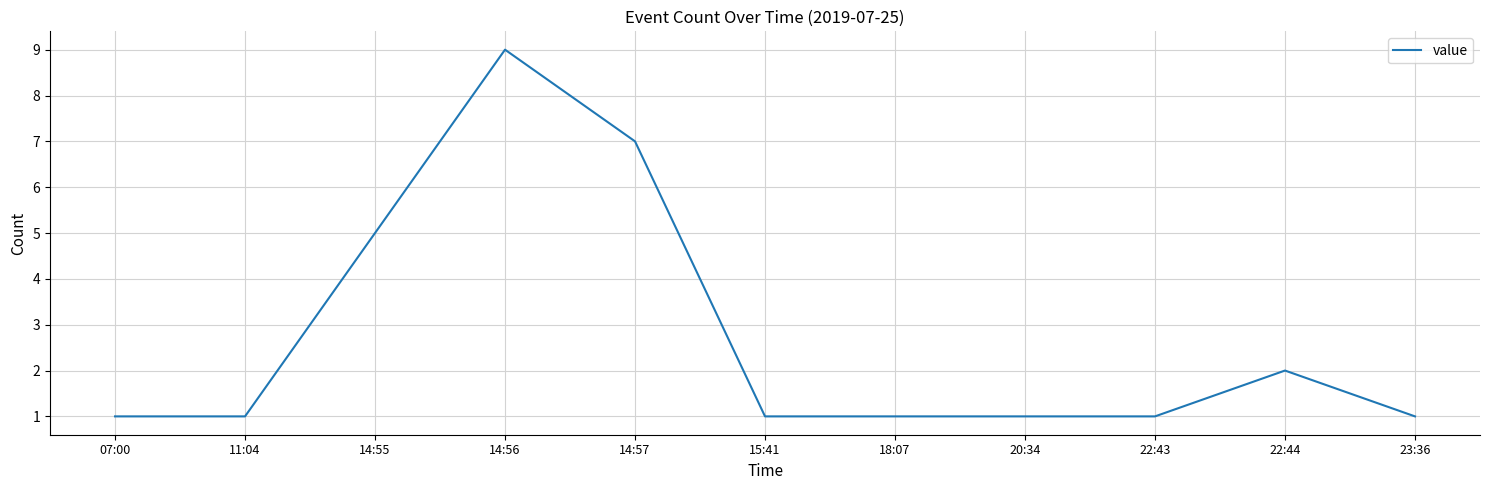

Reading left to right, extract all data points from this chart.

1	1	5	9	7	1	1	1	1	2	1